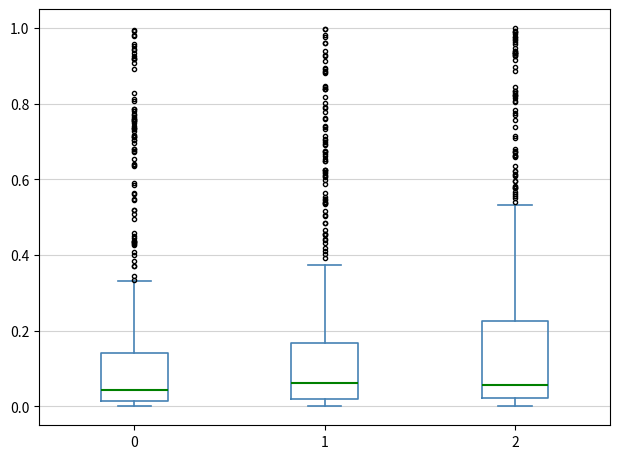

Comparing the boxes themselves (not the whiskers), which one is the tallest?

2